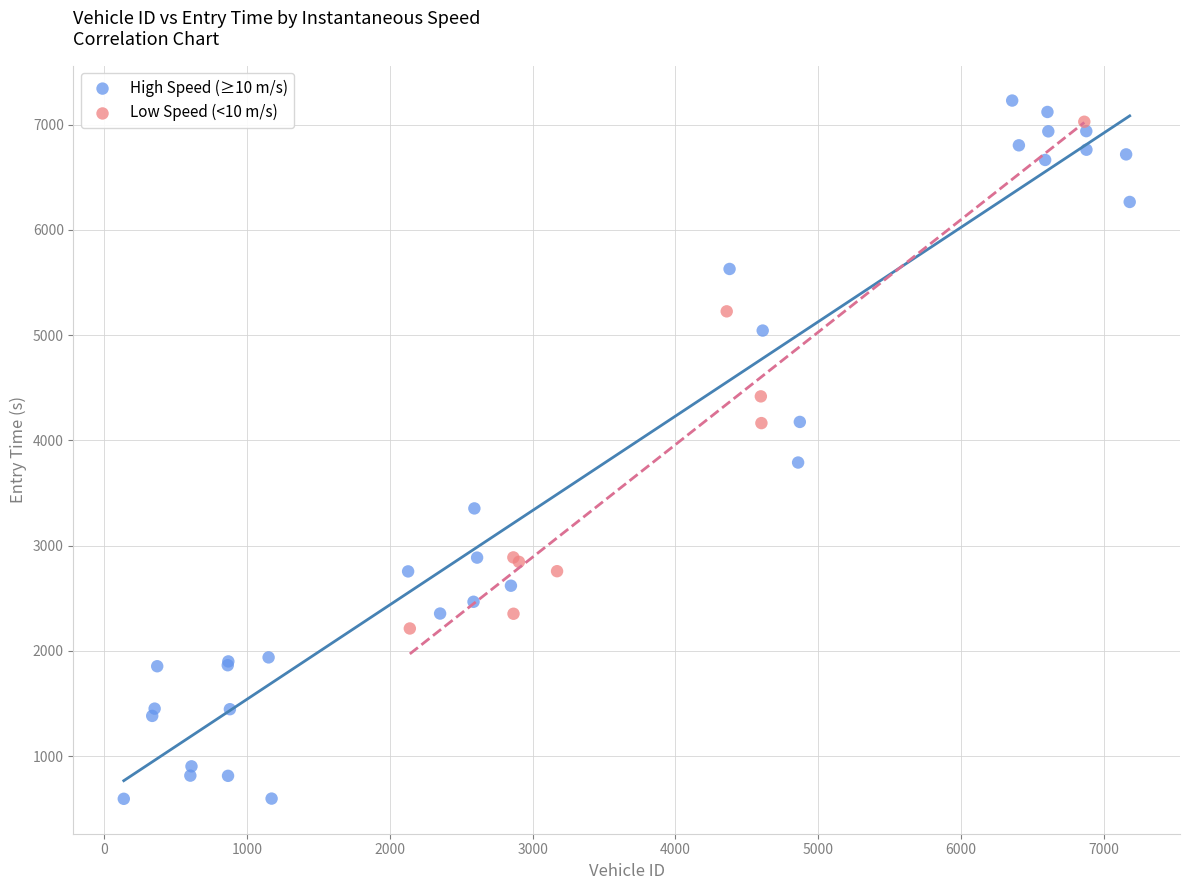

Which series has the widest spread of Y values?

High Speed (≥10 m/s)